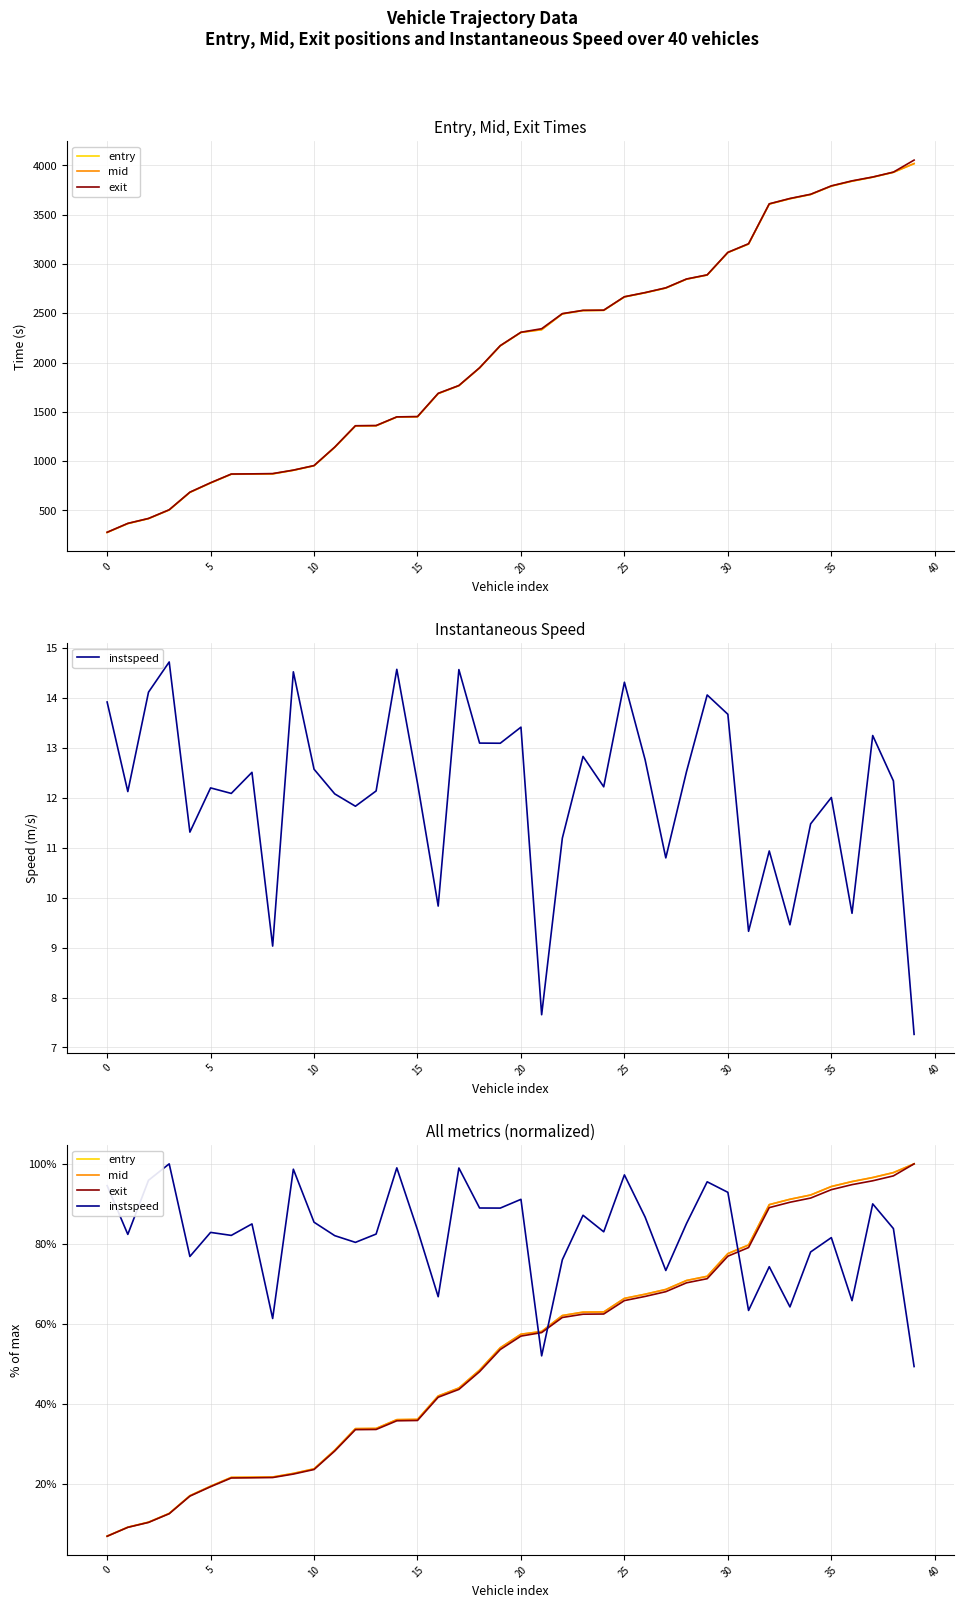

What is the label of the 34th point from the left?

33